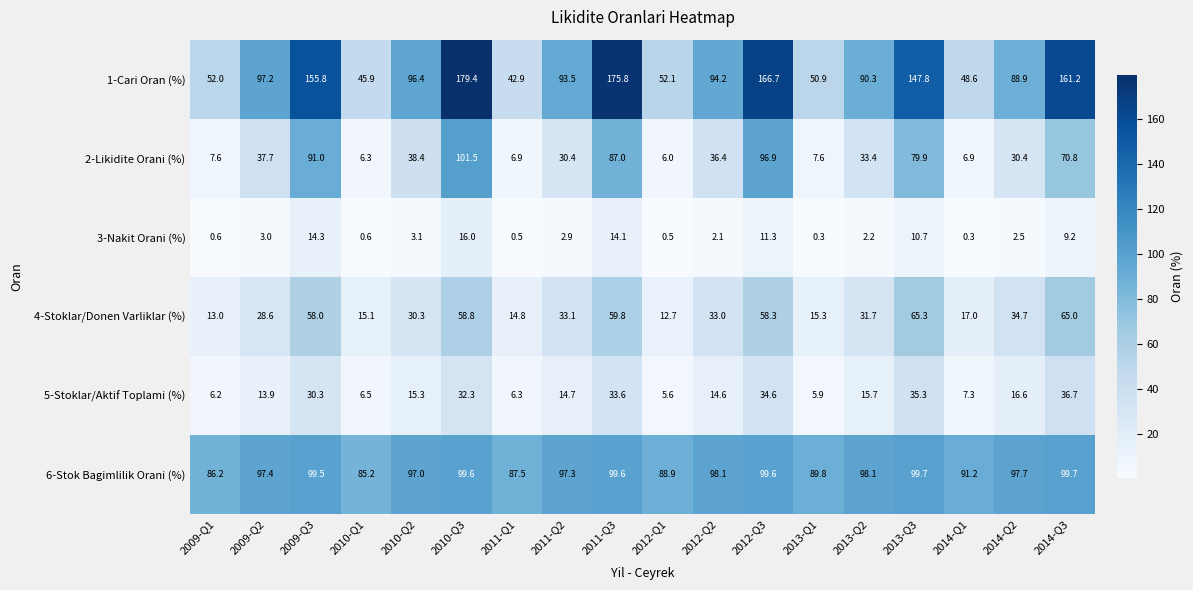

What is the sum of all 4-Stoklar/Donen Varliklar (%) values?

644.5